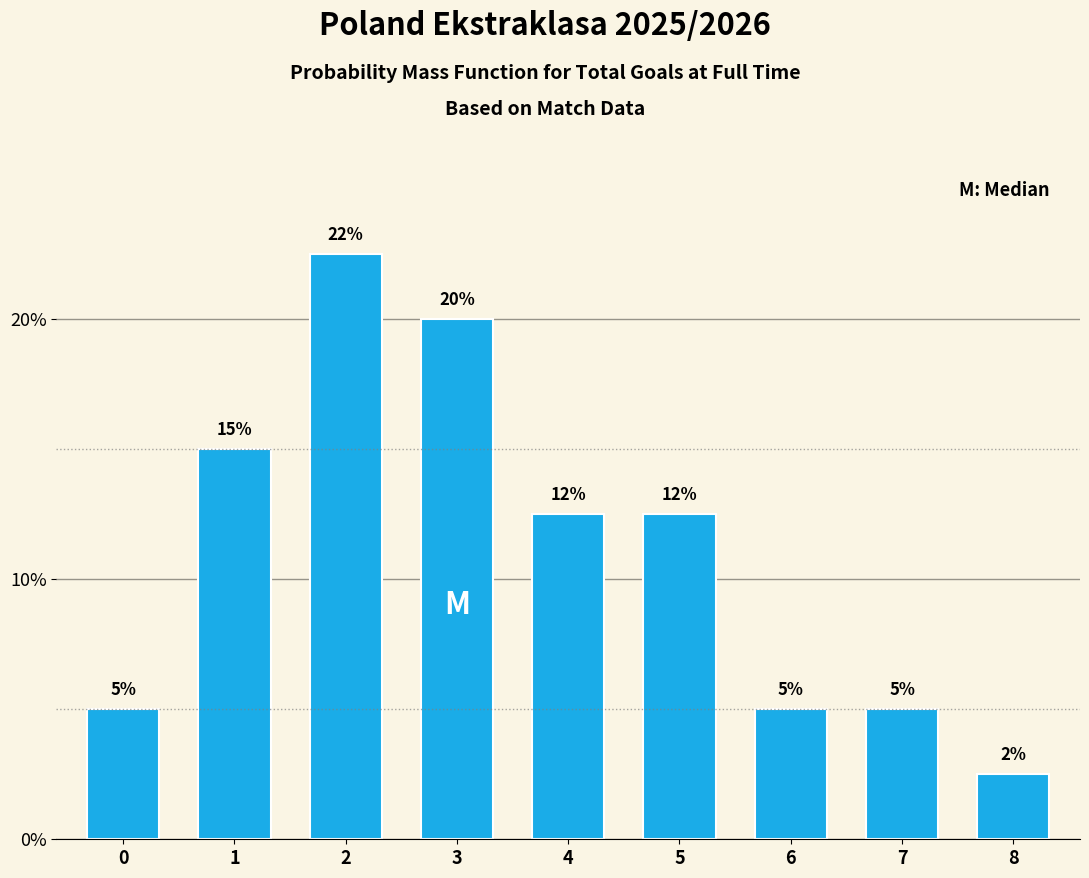

What is the value of the 2nd bar from the left?

15.0